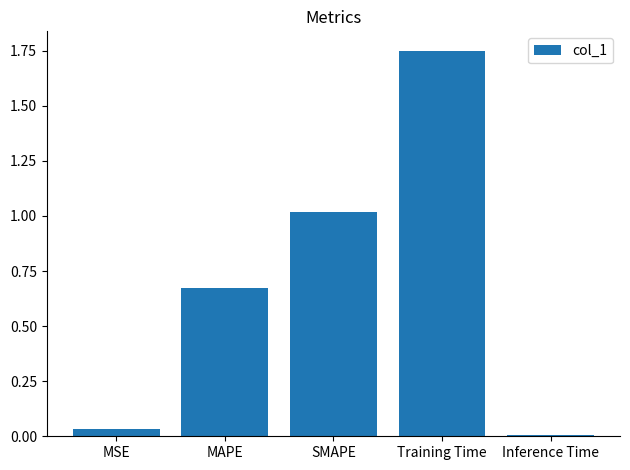

Is it true that the value at MAPE is 0.2?

False